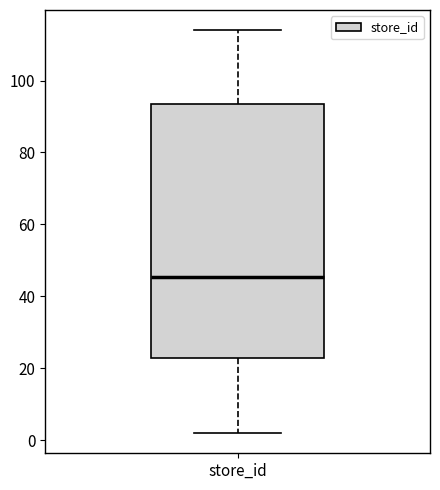

Where is the lower edge of the box for store_id on the y-axis? The values are not printed on the chart, so give them approximately, as read against the axis.

22